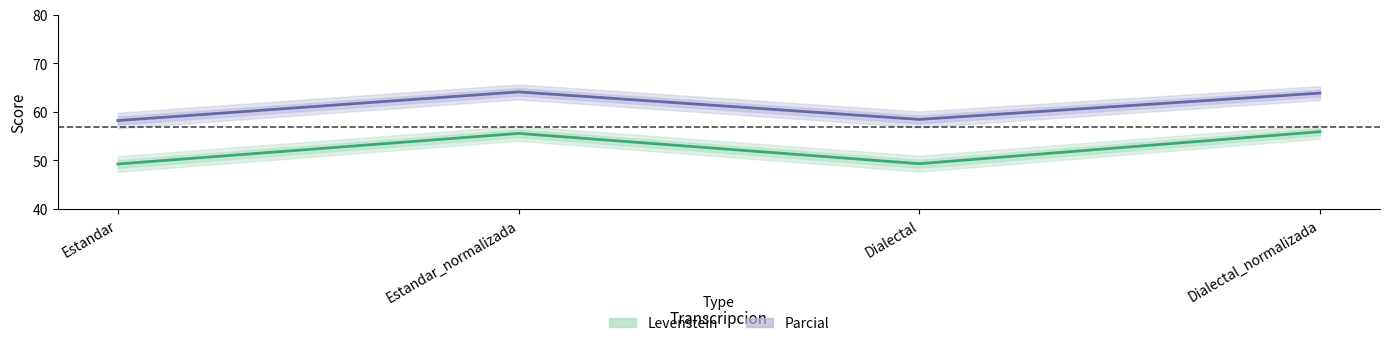

Rank the series by their average value, from lowest to highest.

Levenstein, Parcial